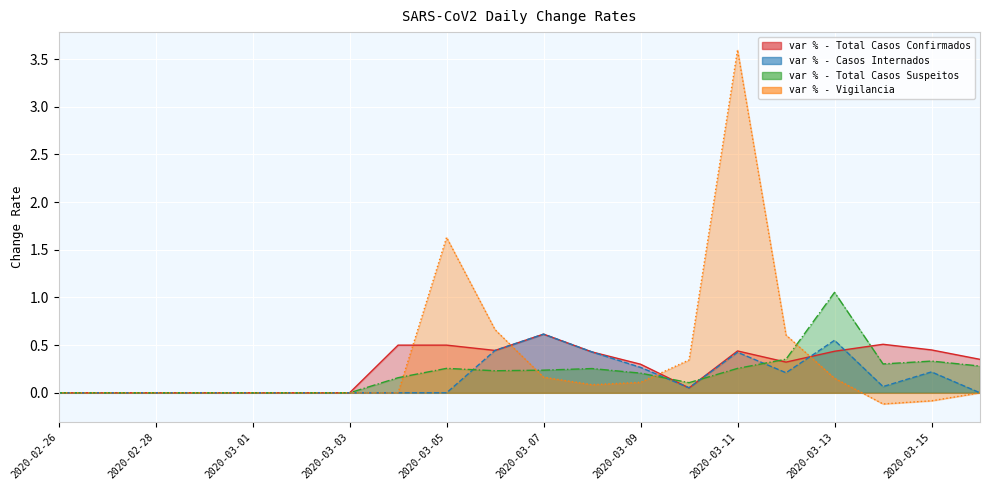

At how many categories does at least one series exceed 2?

1